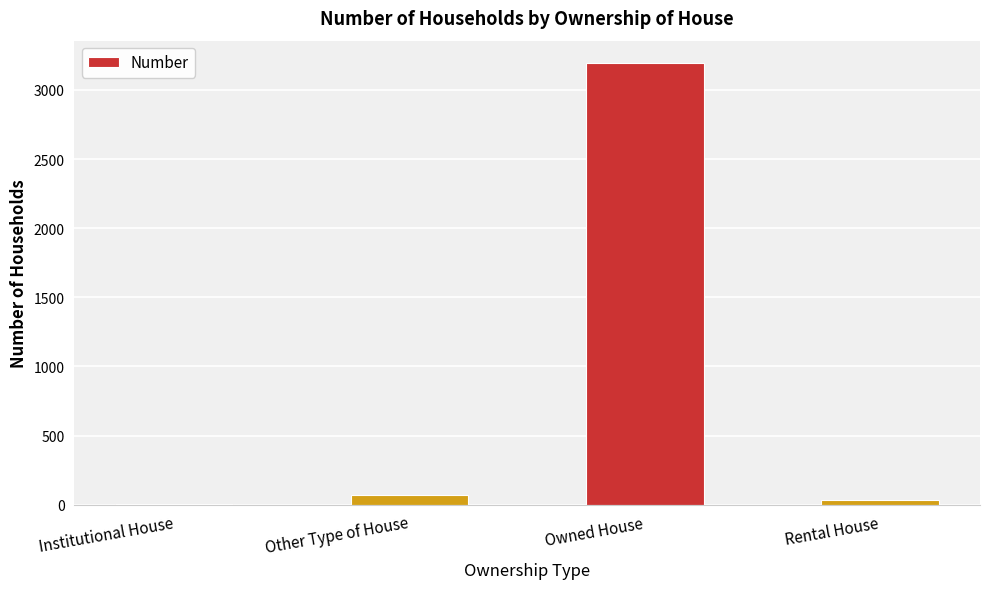

Which category has the highest value across all series?

Owned House